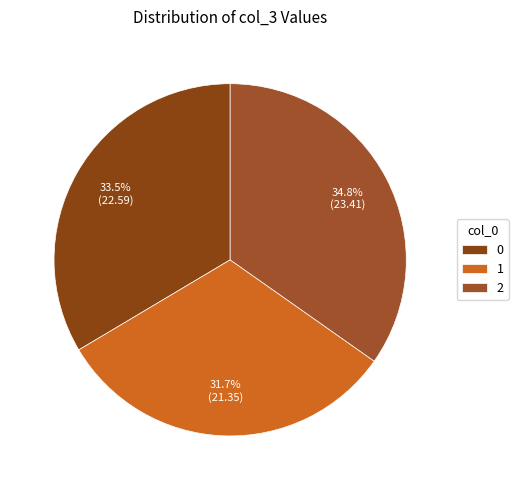

Rank the categories by value from highest to lowest.

2, 0, 1